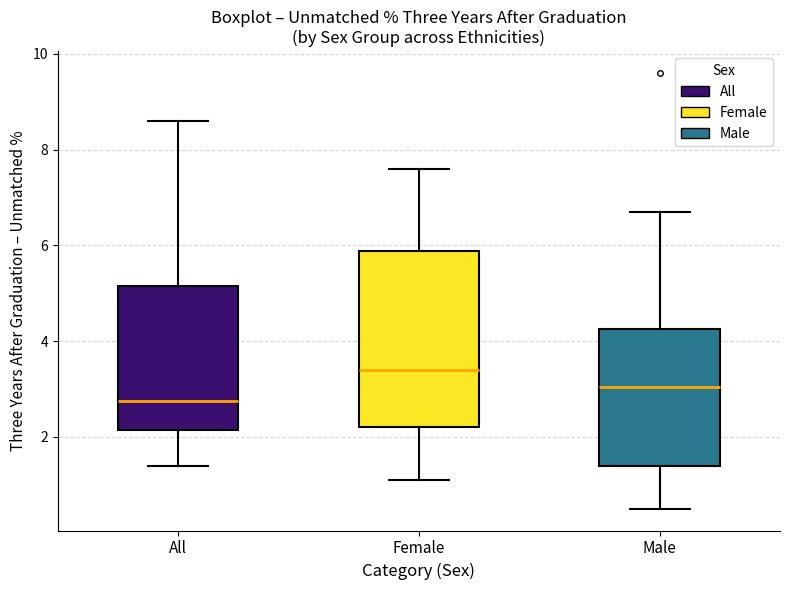

Which box's median line is the lowest?

All